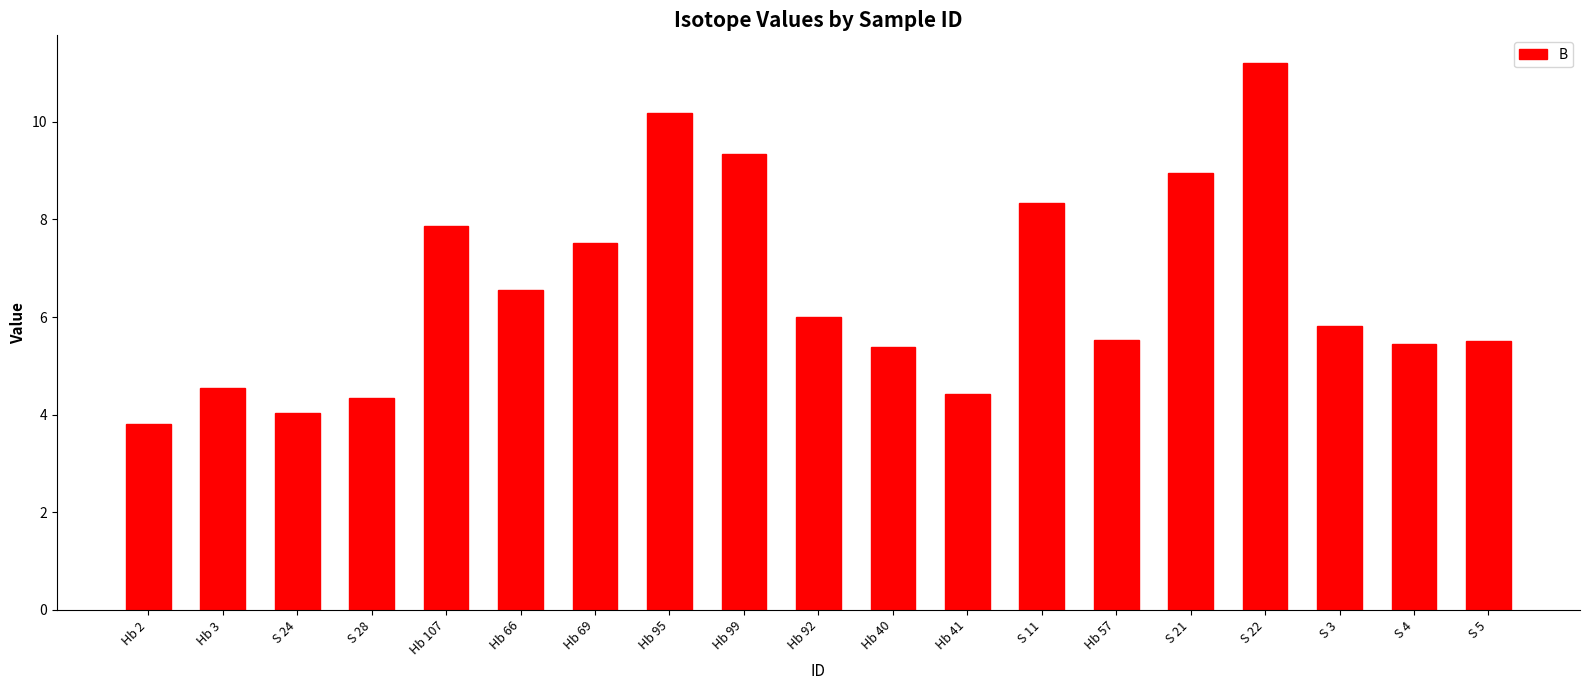

Where does the data first go above 5?

Hb 107